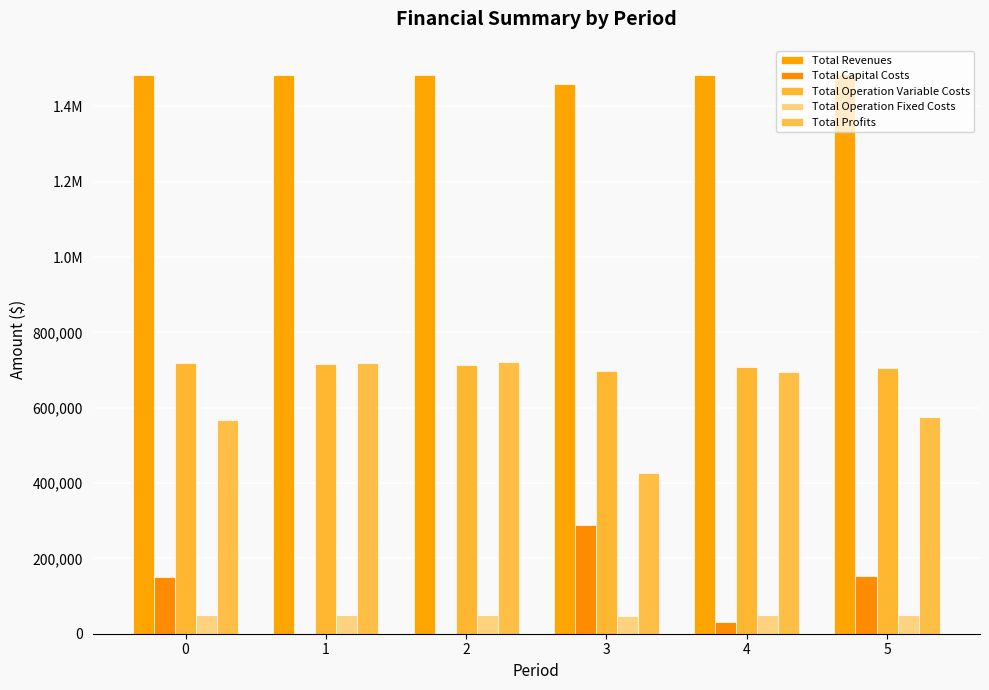

Are the bars grouped side by side (vs. stacked)?

Yes